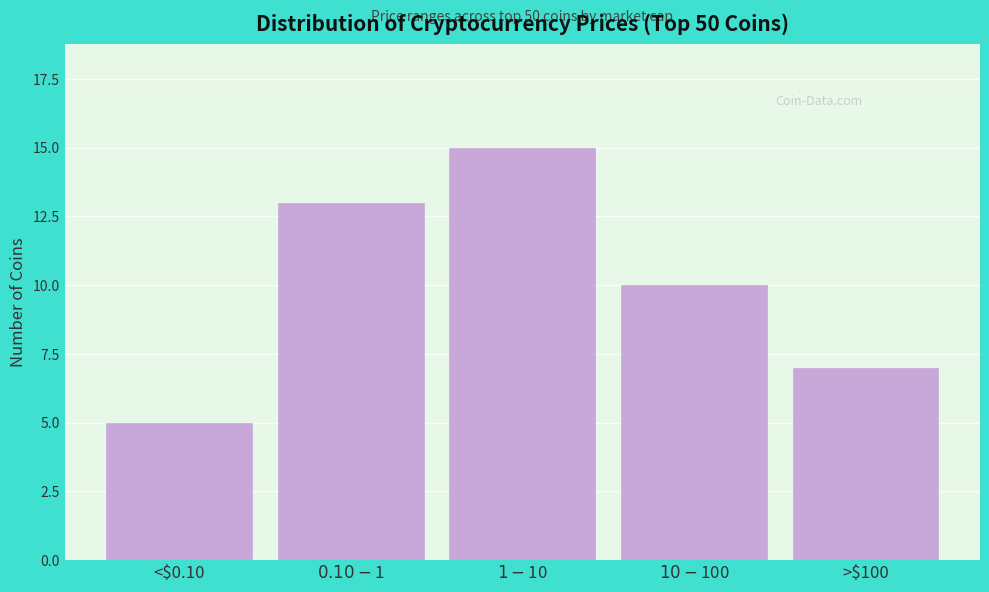

Reading left to right, list all the values displayed in this chart.

5	13	15	10	7